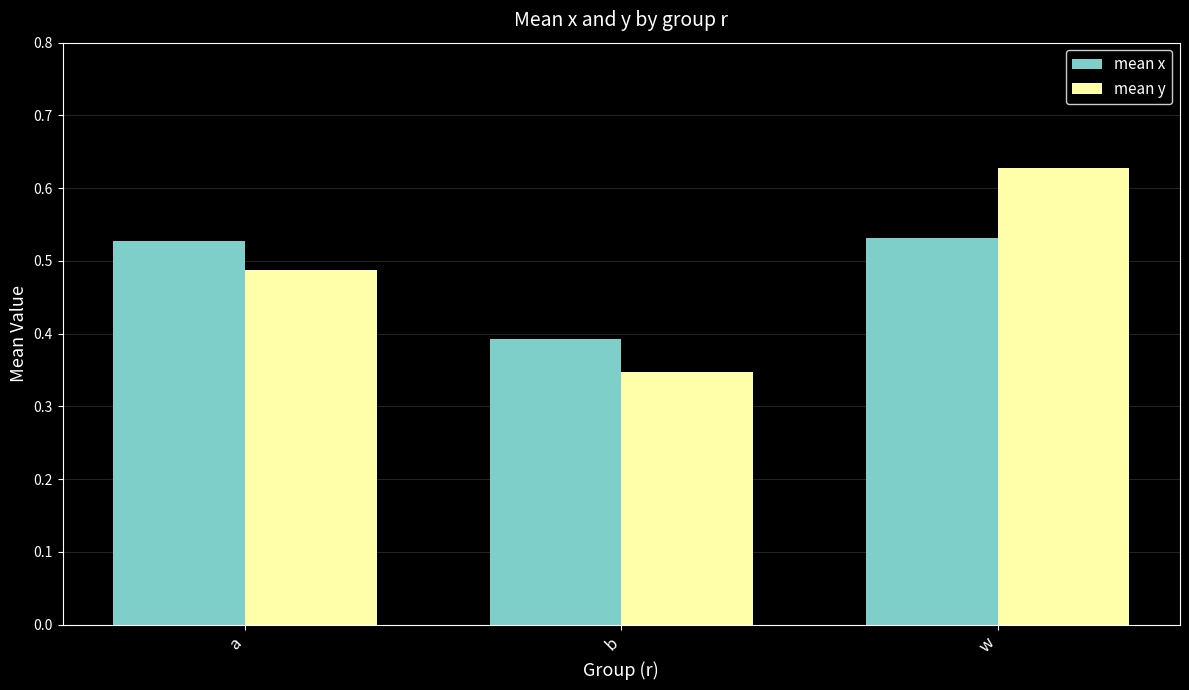

How many bars are there in each group?

2